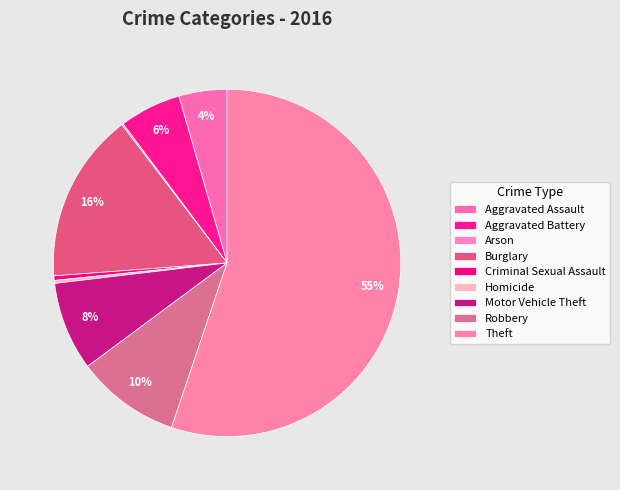

Which slice is the largest?

Theft